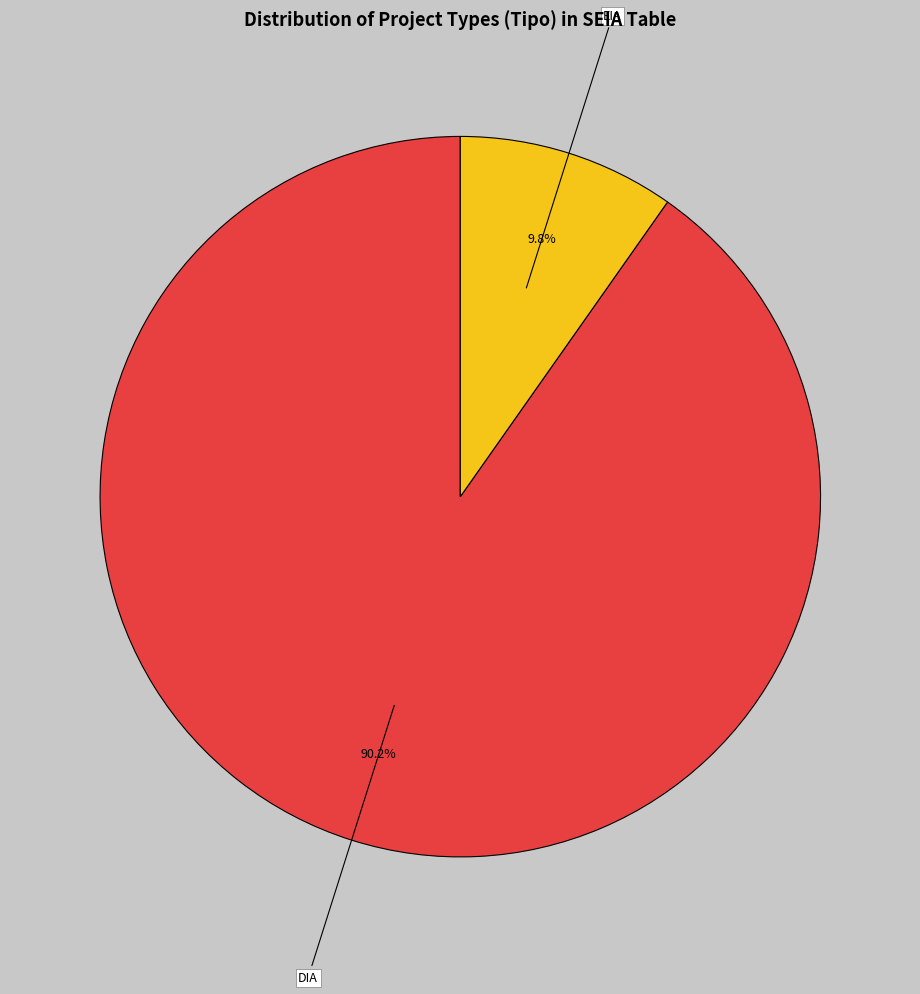

Is it true that DIA is 79% of the pie?

False